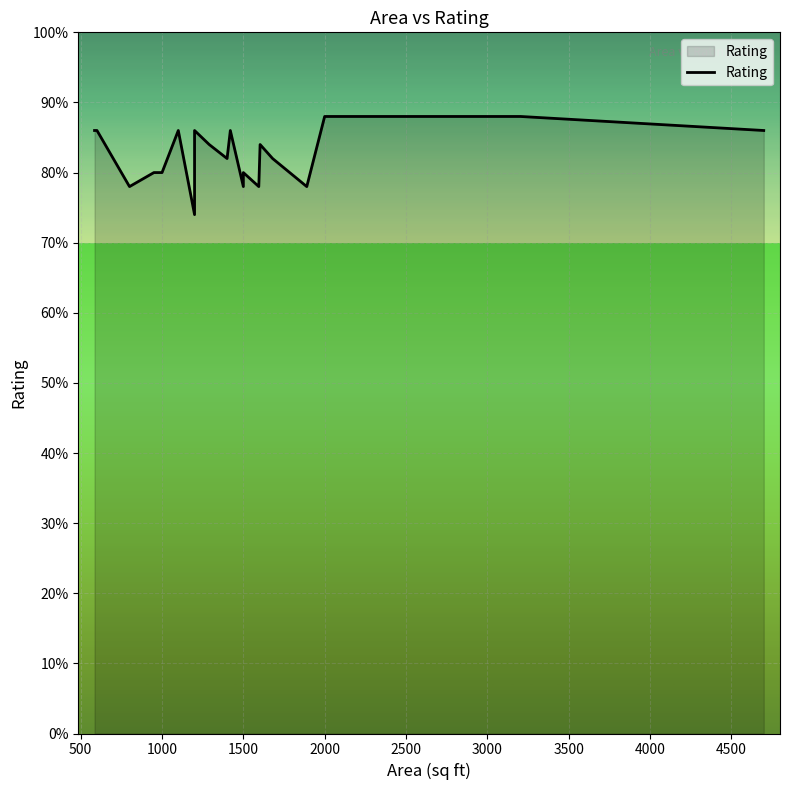

Does the chart display data point markers on the line(s)?

No